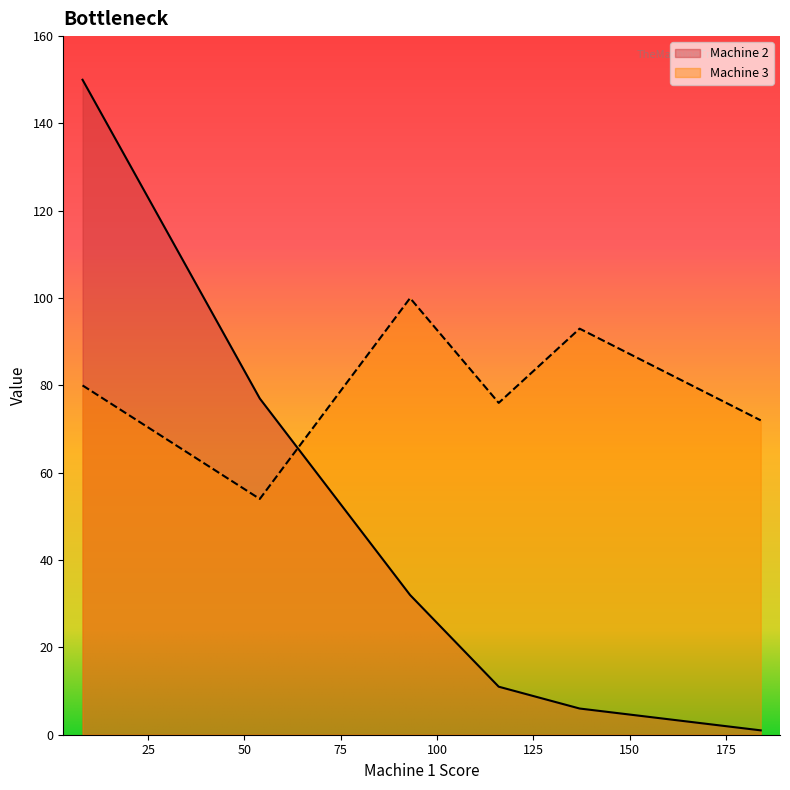

Between Feb and May, which series saw the biggest shift?

Machine 2